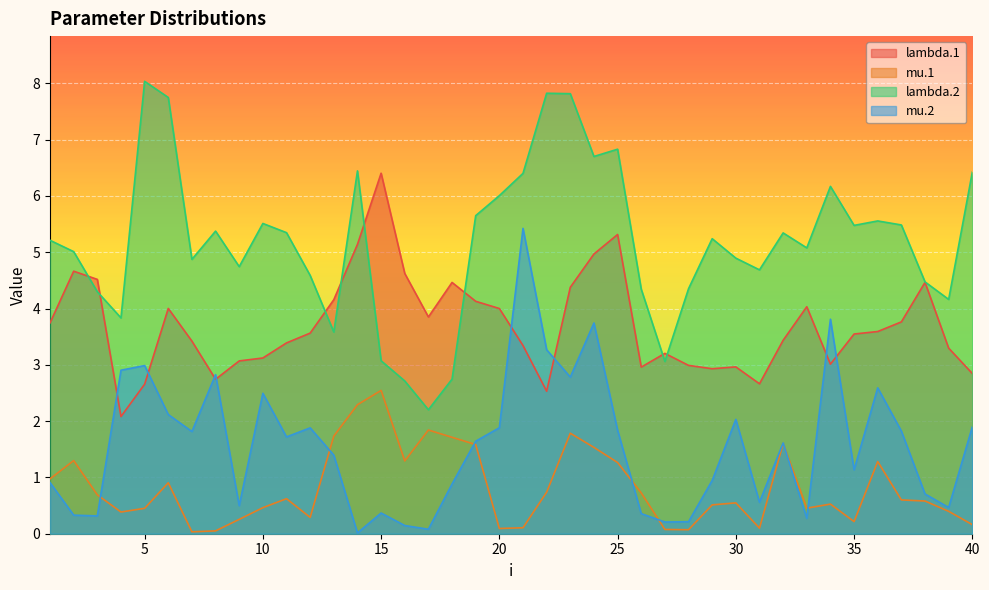

What is the value of the lambda.1 point at the 40th from the left?

2.8